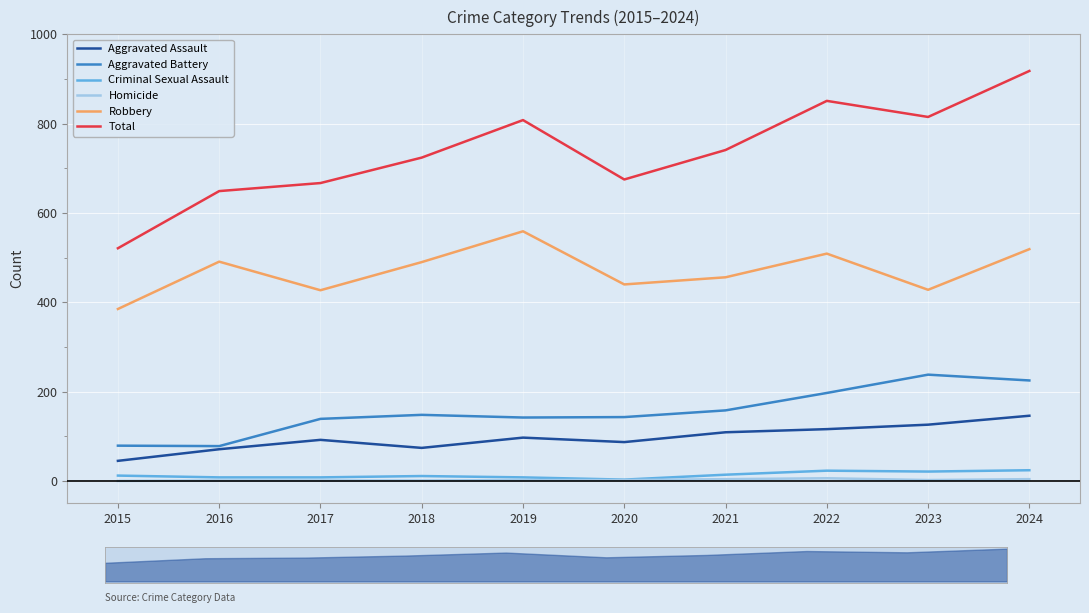

Reading left to right, what are all the values shown in this chart?

Aggravated Assault: 2015=45	2016=71	2017=92	2018=74	2019=97	2020=87	2021=109	2022=116	2023=126	2024=146
Aggravated Battery: 2015=79	2016=78	2017=139	2018=148	2019=142	2020=143	2021=158	2022=197	2023=238	2024=225
Criminal Sexual Assault: 2015=12	2016=8	2017=8	2018=11	2019=8	2020=3	2021=14	2022=23	2023=21	2024=24
Homicide: 2015=0	2016=1	2017=1	2018=1	2019=2	2020=2	2021=4	2022=6	2023=2	2024=4
Robbery: 2015=385	2016=491	2017=427	2018=490	2019=559	2020=440	2021=456	2022=509	2023=428	2024=519
Total: 2015=521	2016=649	2017=667	2018=724	2019=808	2020=675	2021=741	2022=851	2023=815	2024=918